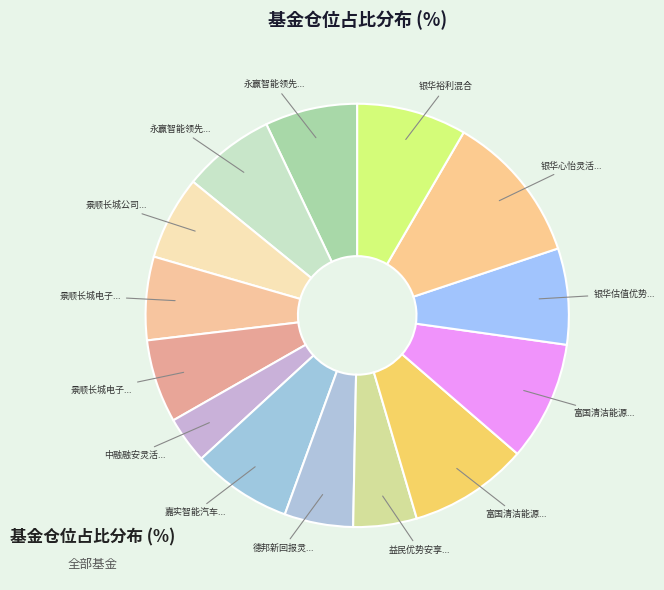

How many slices are in this pie chart?

14